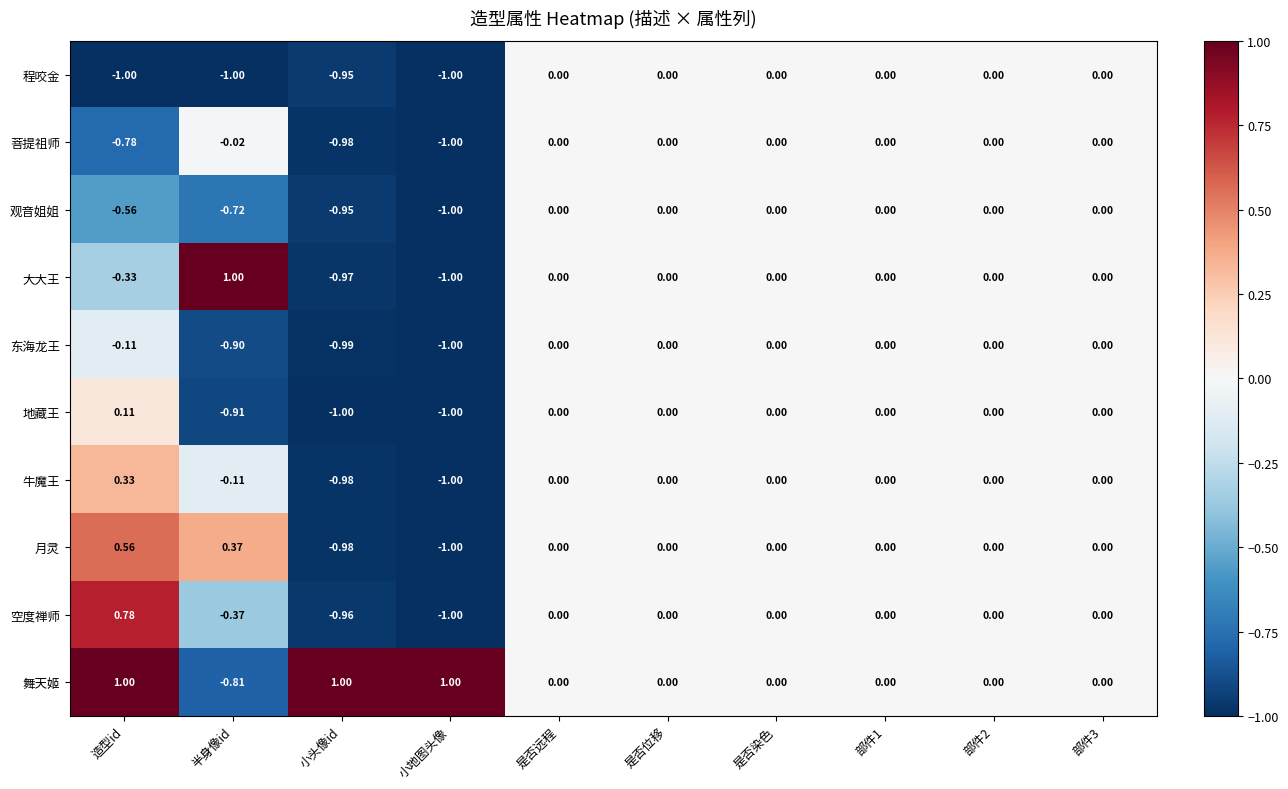

What is the minimum value shown in the chart?

-1.0